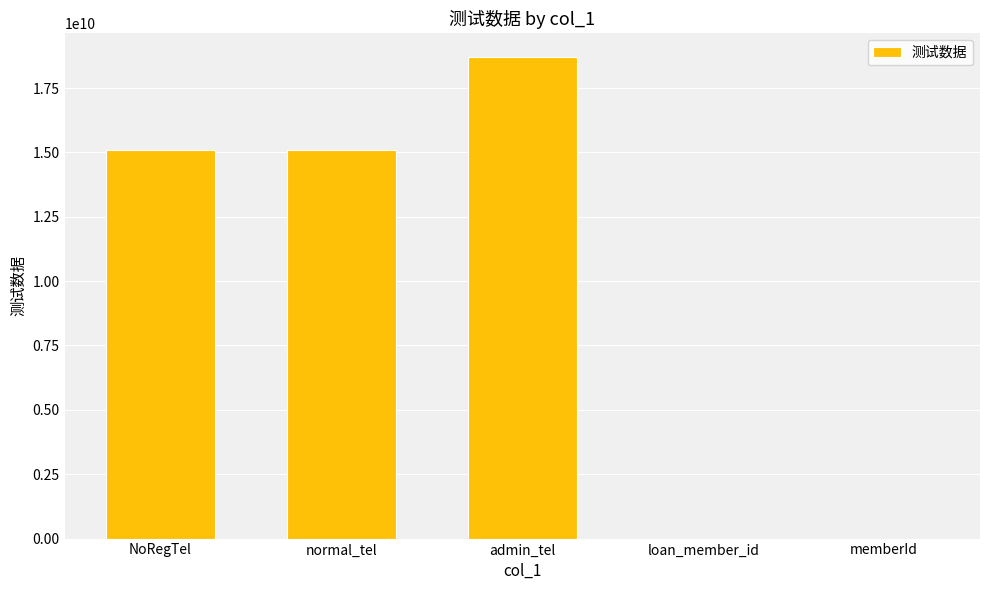

What is the difference between the values at memberId and admin_tel?

18688501337